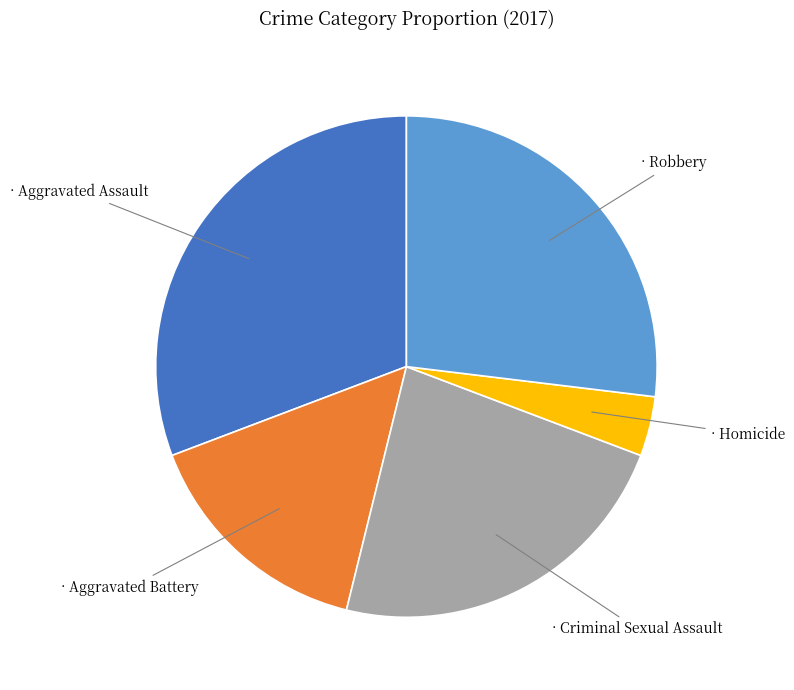

Is there a majority slice in this chart?

No